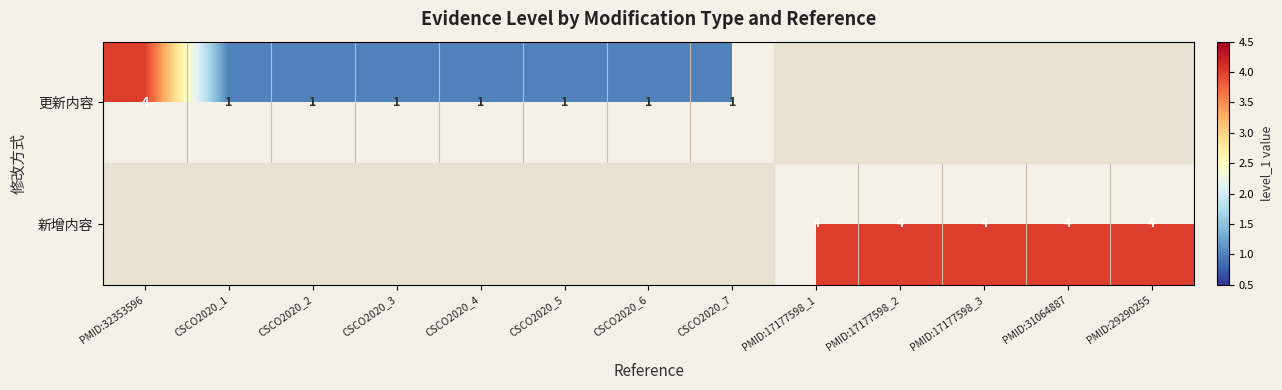

Is the value of 新增内容 at PMID:29290255 greater than the value of 更新内容 at CSCO2020_4?

Yes